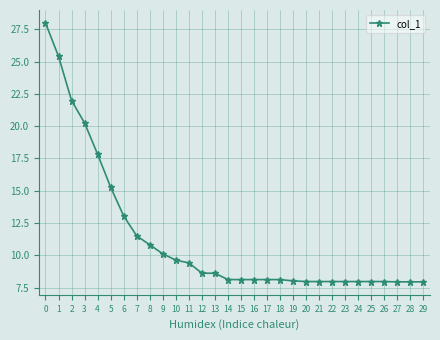

True or false: the data shows 3.3 at 12.

False